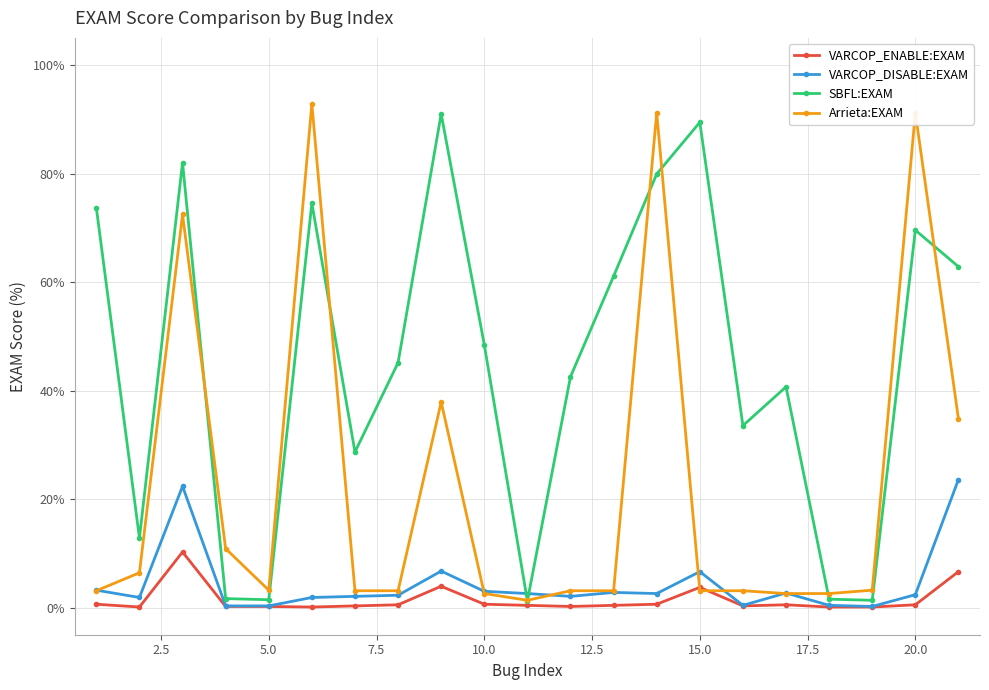

What are all the series names shown in the legend?

VARCOP_ENABLE:EXAM, VARCOP_DISABLE:EXAM, SBFL:EXAM, Arrieta:EXAM